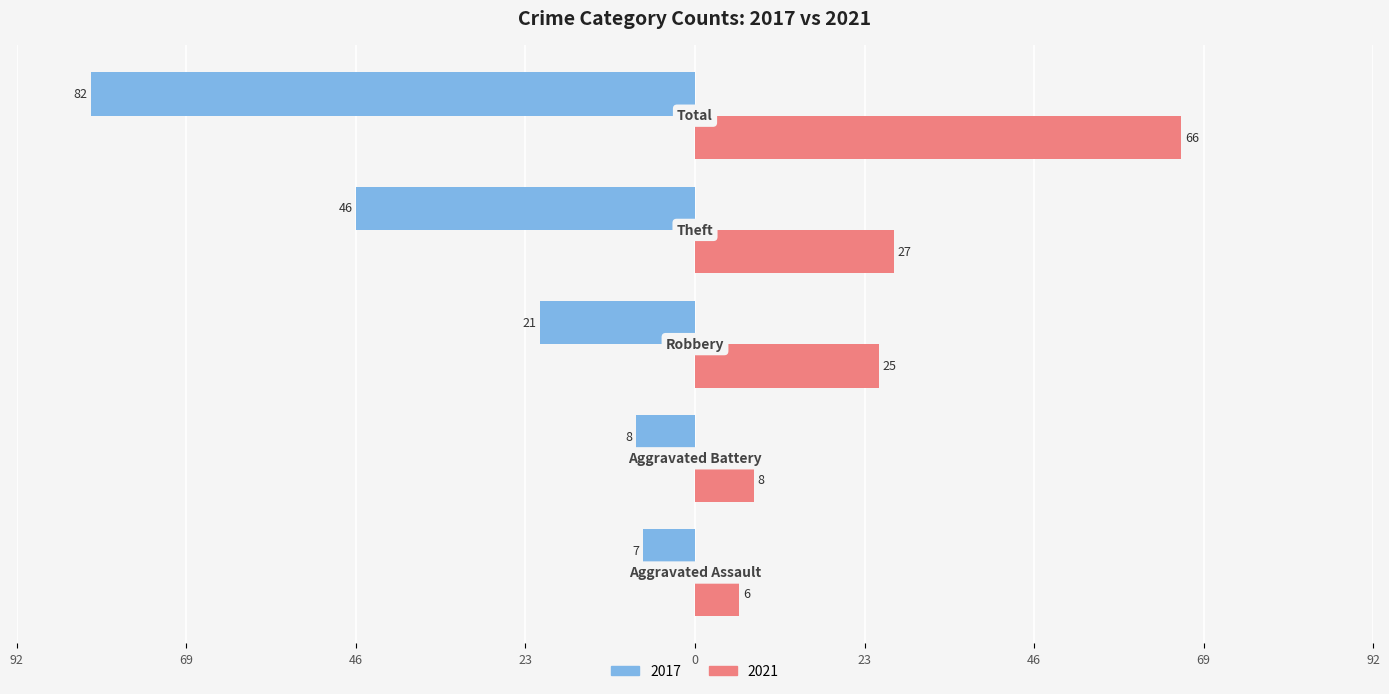

What are all the series names shown in the legend?

2017, 2021